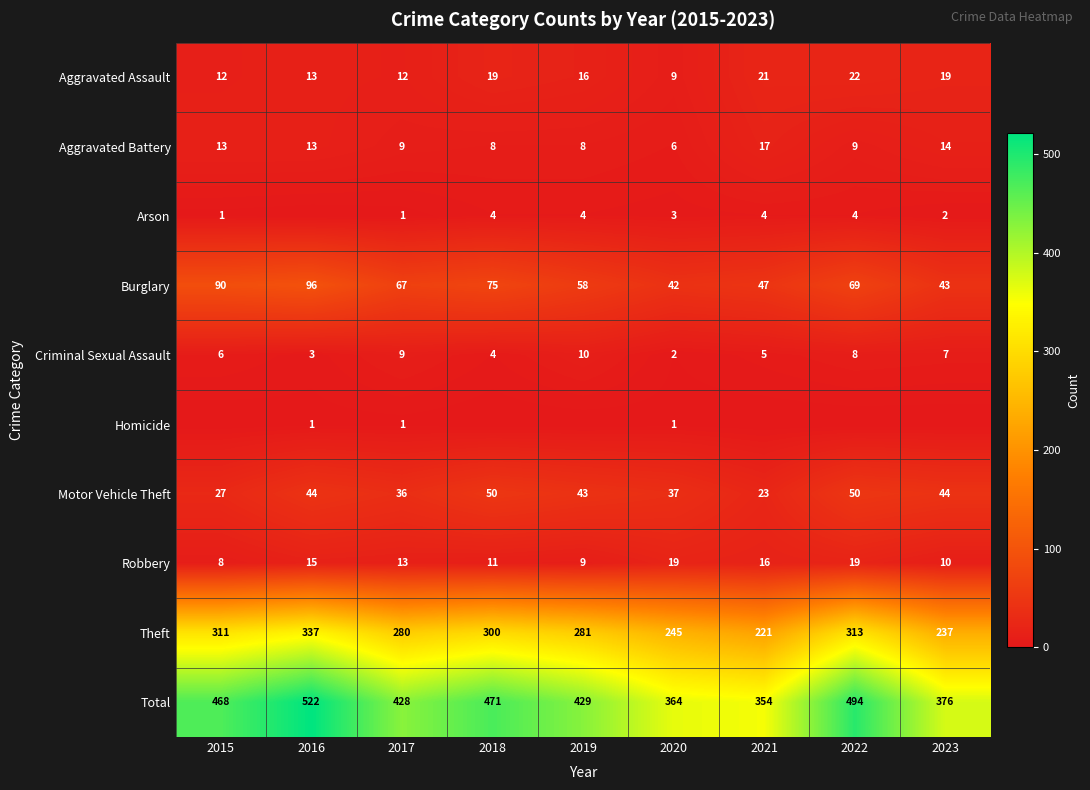

What is the difference between the maximum and minimum values in the Total series?

168